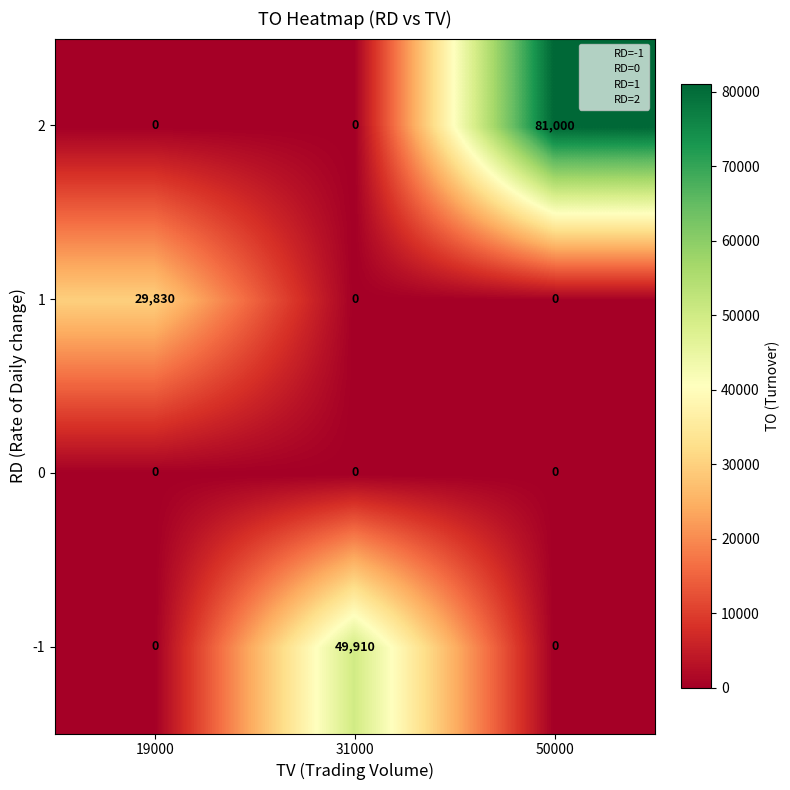

What is the total value across all series at 19000?

29830